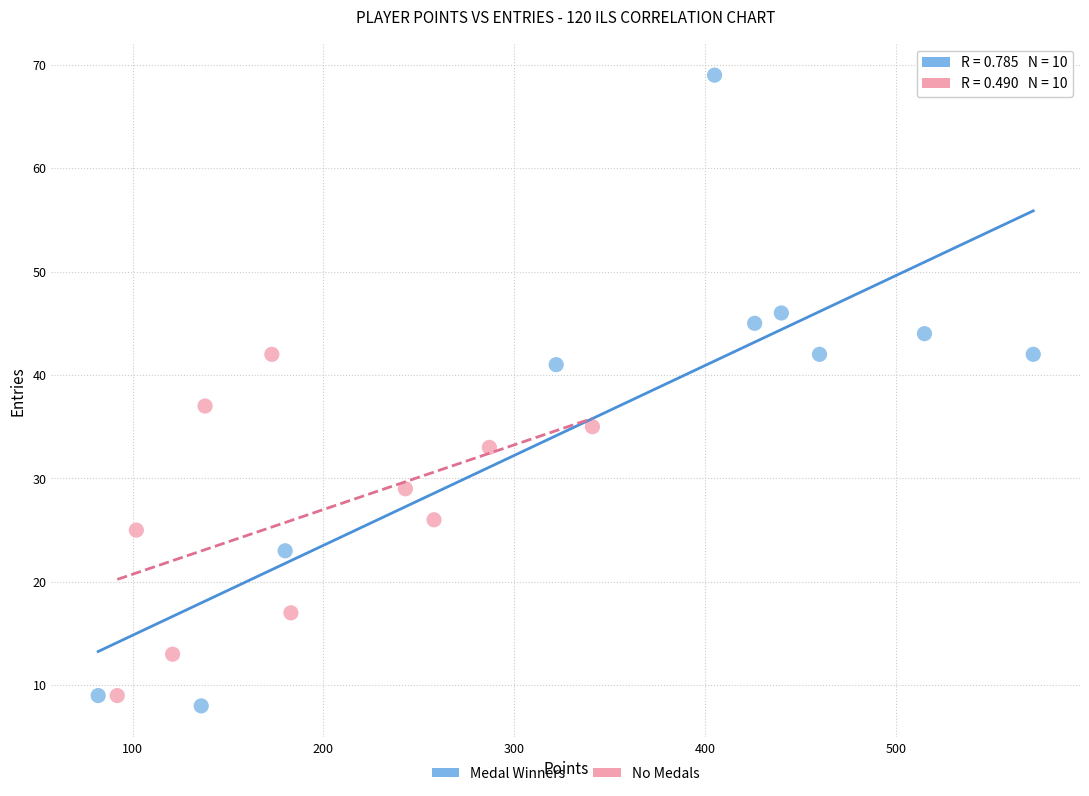

Which series contains the highest Y value?

Medal Winners